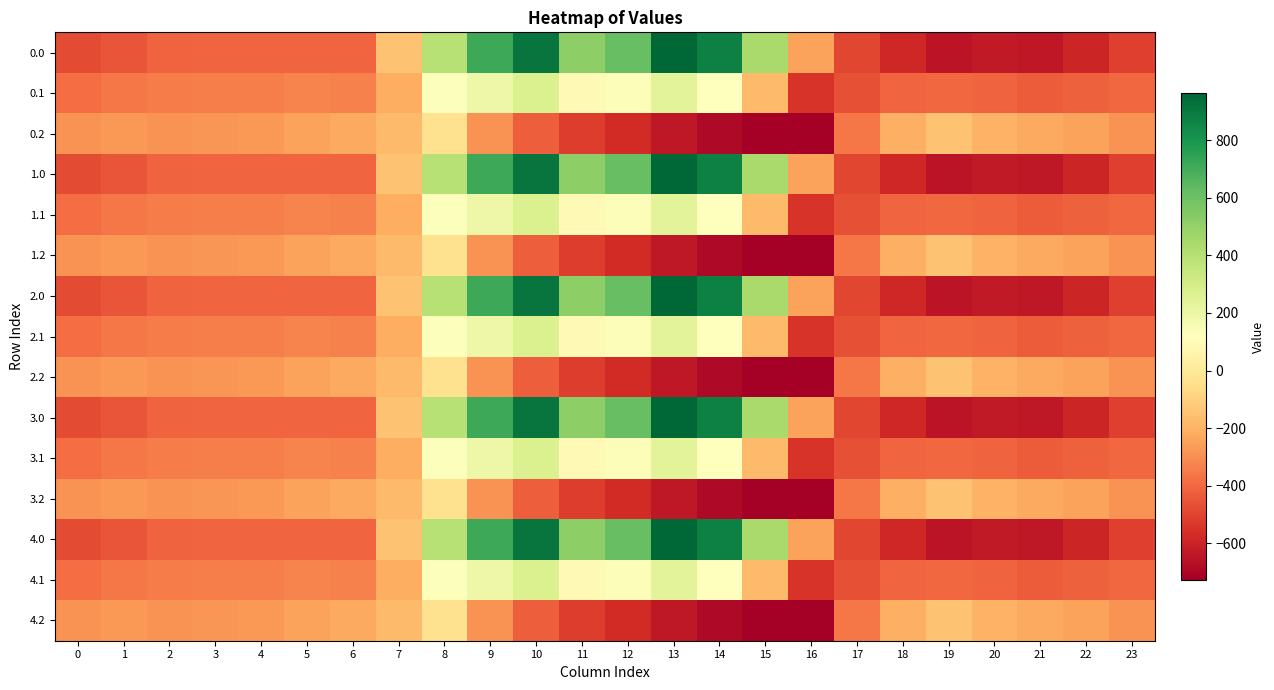

At which category is the sum across all series the highest?

10